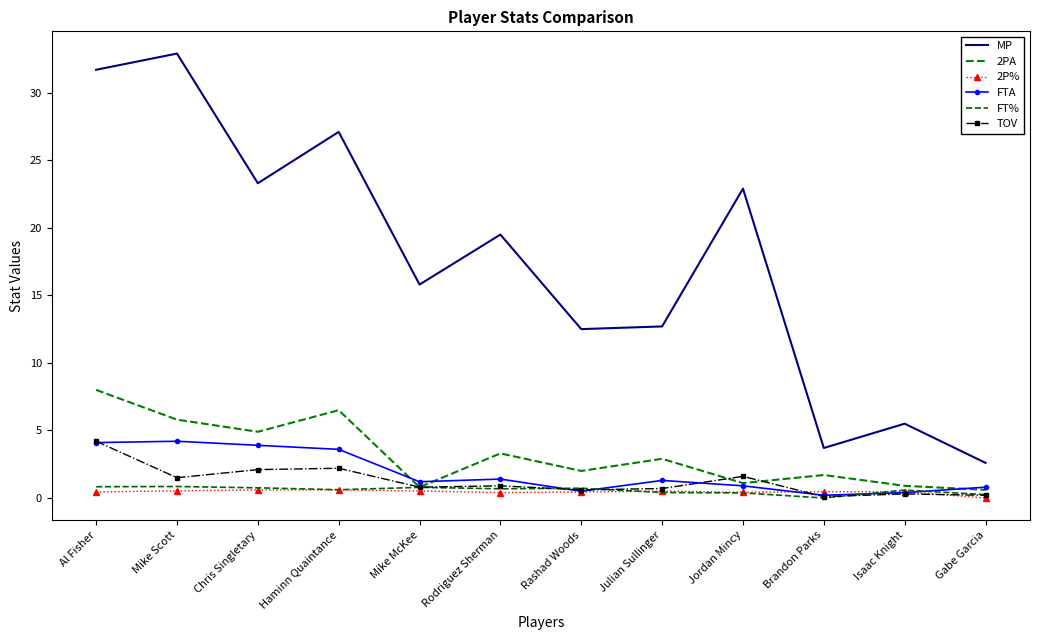

What is the difference between the maximum and minimum values in the 2P% series?

0.6